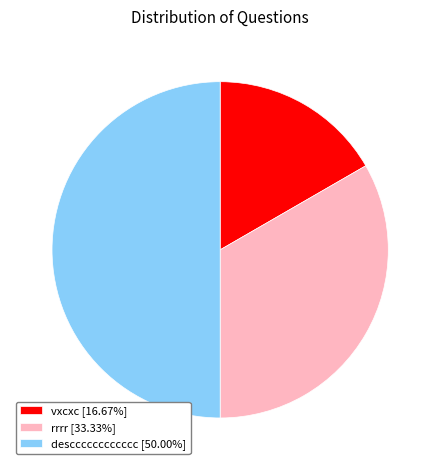

Combined, do descccccccccccc [50.00%] and rrrr [33.33%] account for over 50%?

Yes